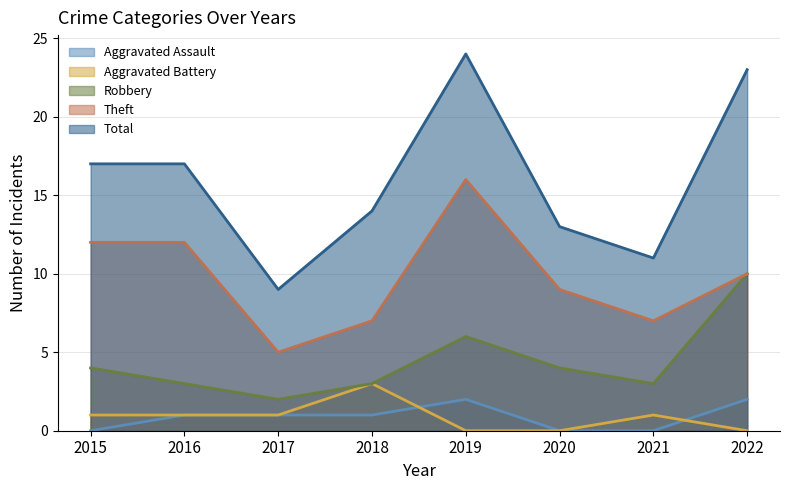

The value of Robbery at 2015 is 4. True or false?

True